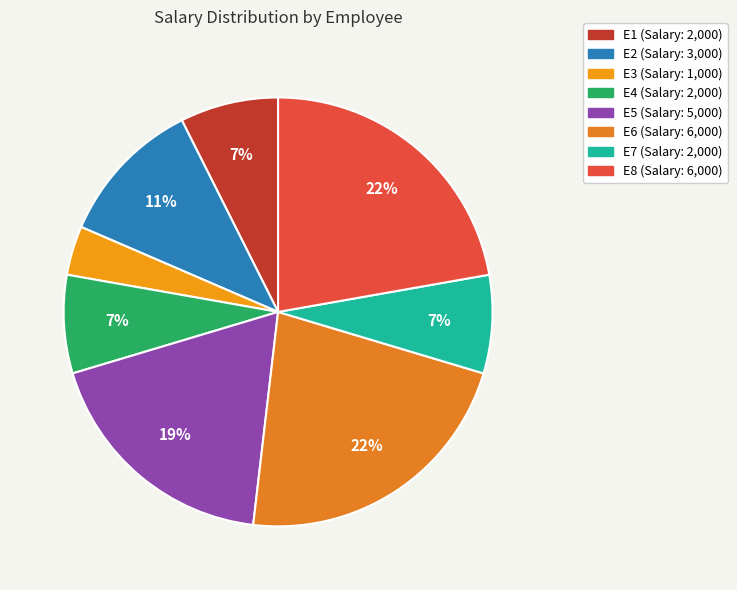

What percentage is the E2 slice, to the nearest percent?

11%